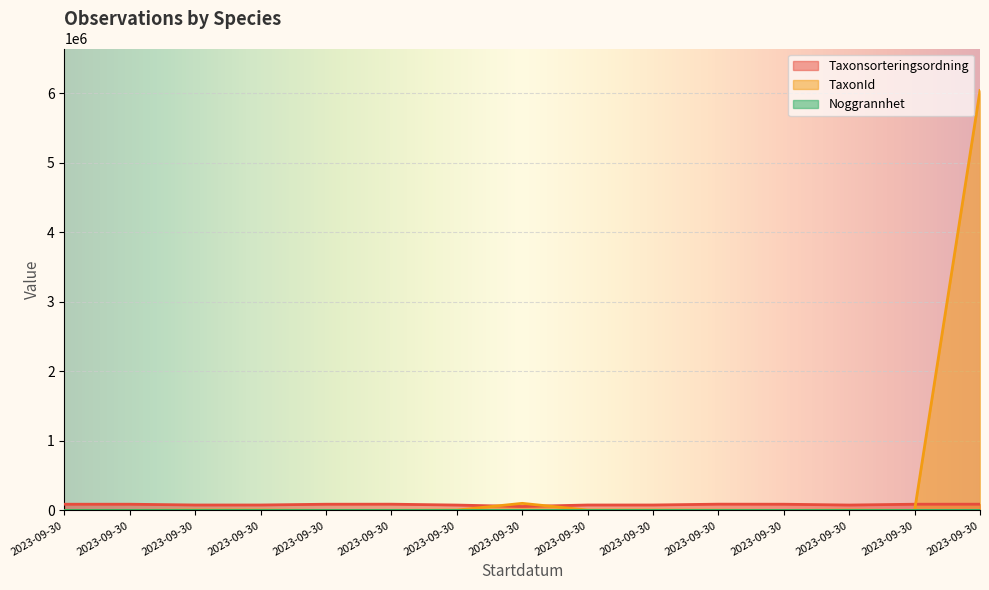

At which category does the chart reach its peak across all series?

2023-09-30